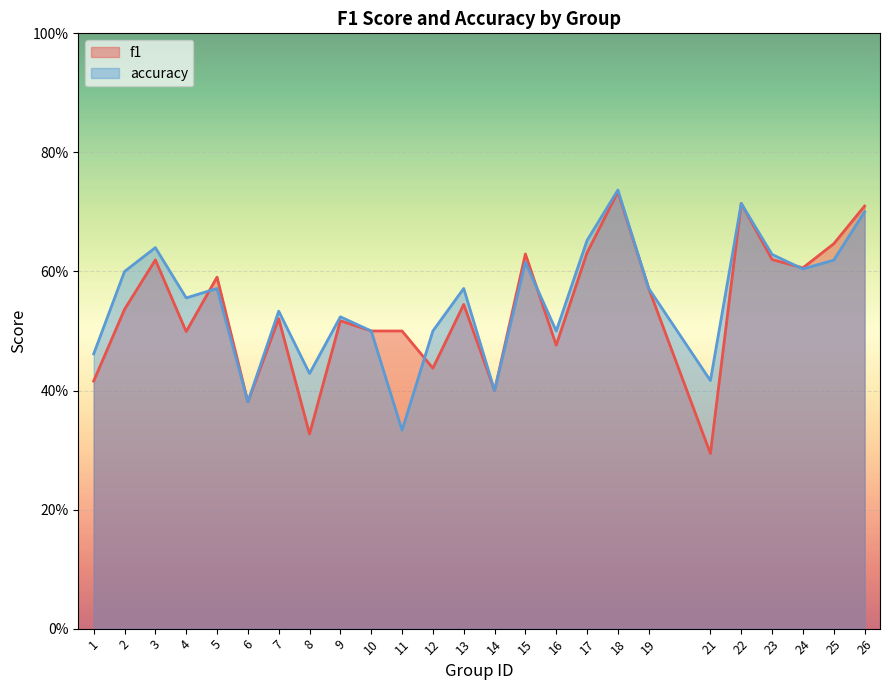

What are all the series names shown in the legend?

f1, accuracy